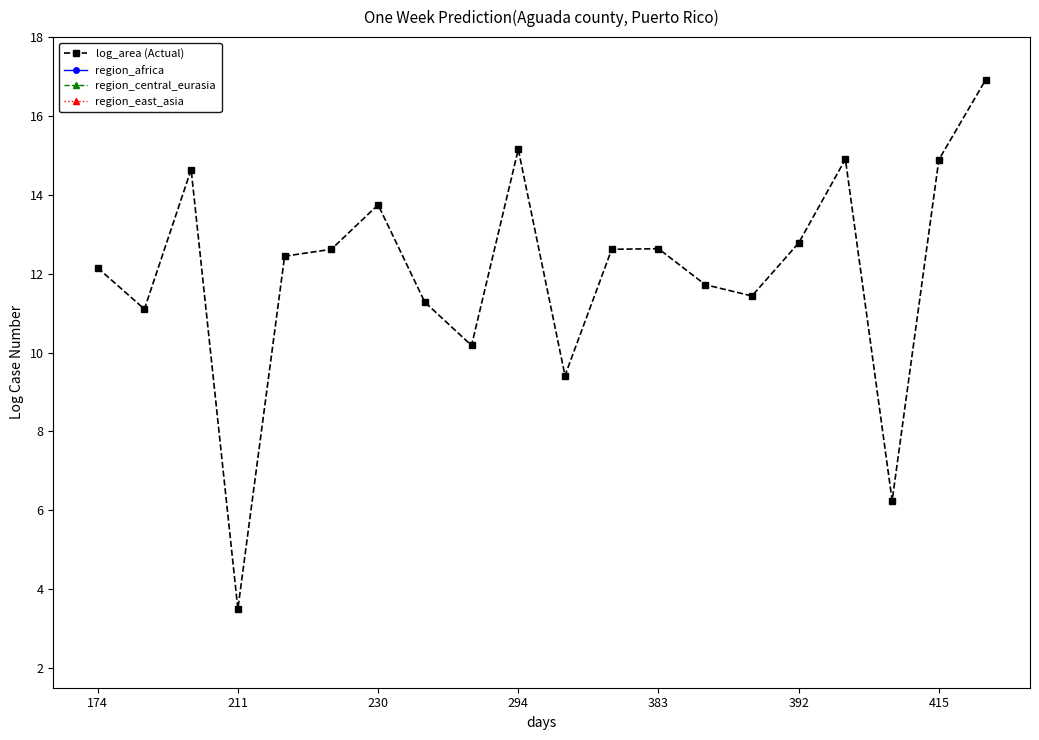

What is the difference between the second highest and minimum values in the region_east_asia series?

1.0